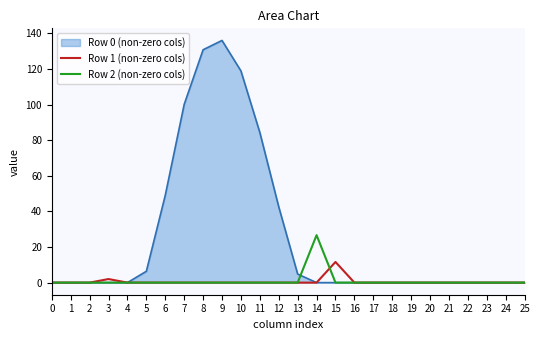

What is the sum of all Row 1 (non-zero cols) values?

13.6